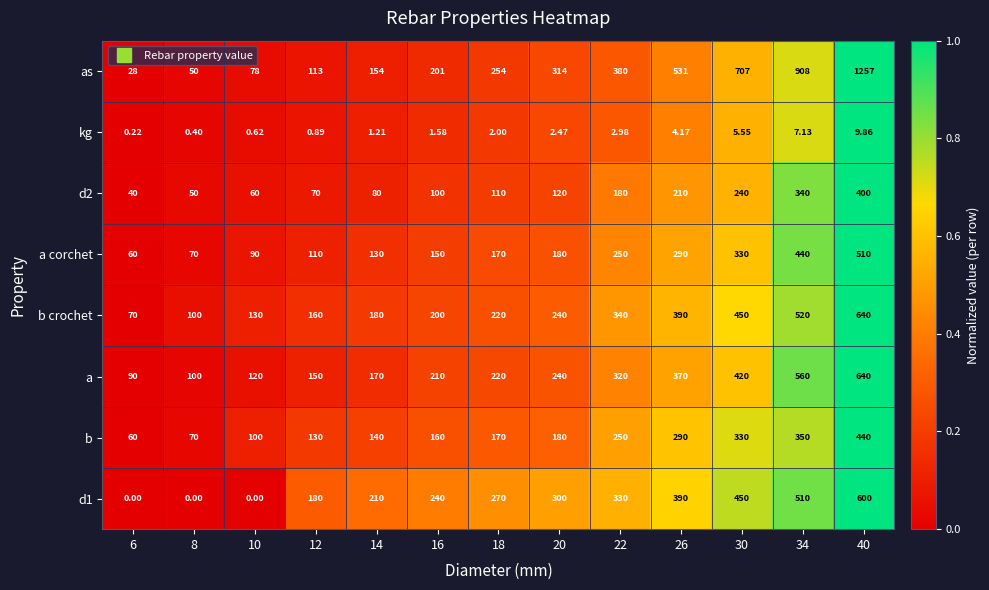

Is the value of kg at 20 greater than the value of b crochet at 40?

No